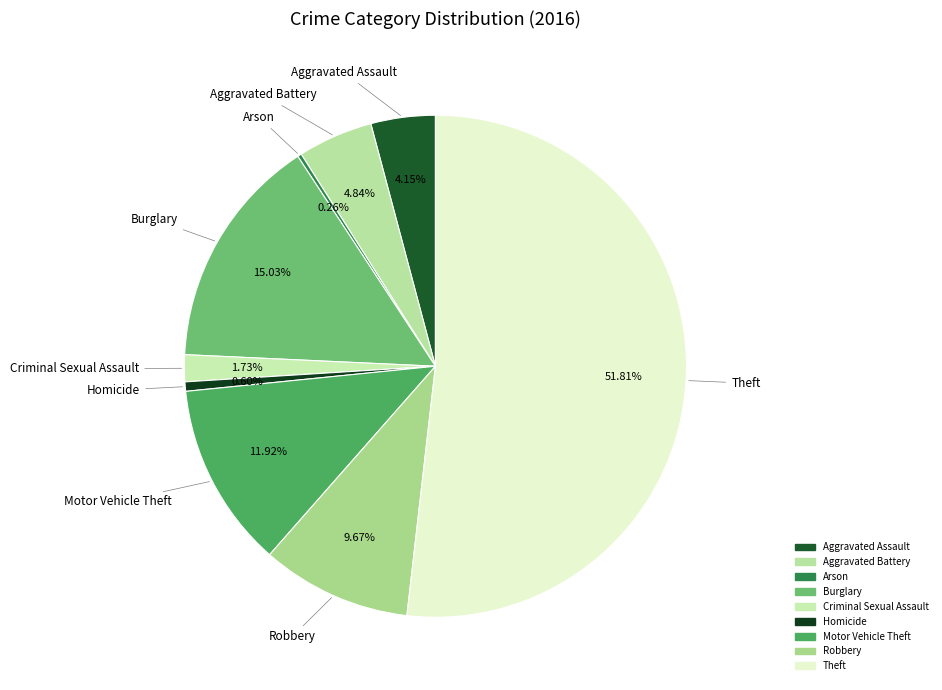

How much of the chart is everything except Theft?

48.2%